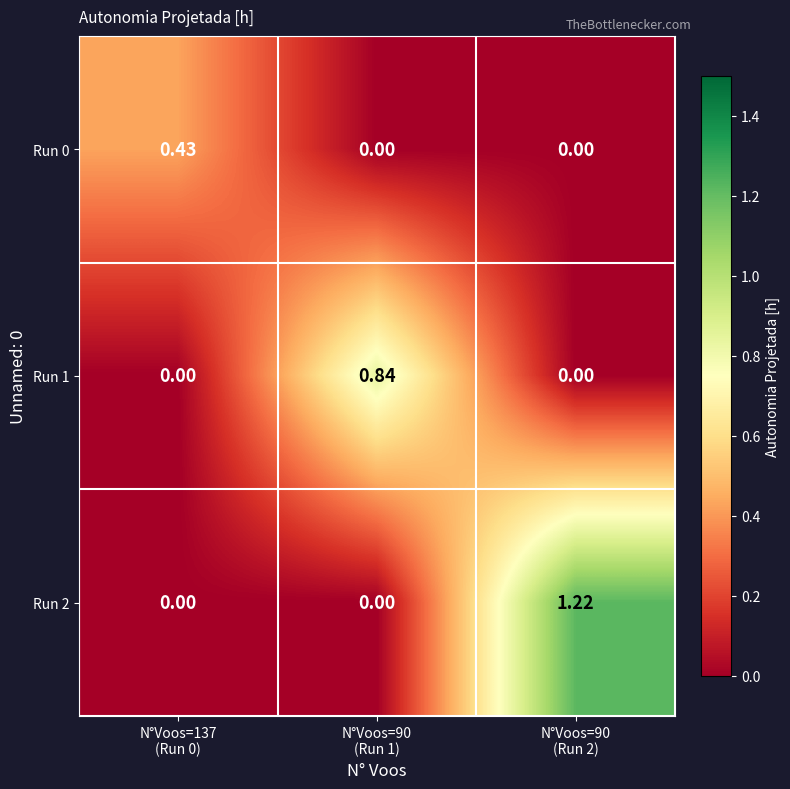

List the series in order of their overall mean, lowest first.

Run 0, Run 1, Run 2